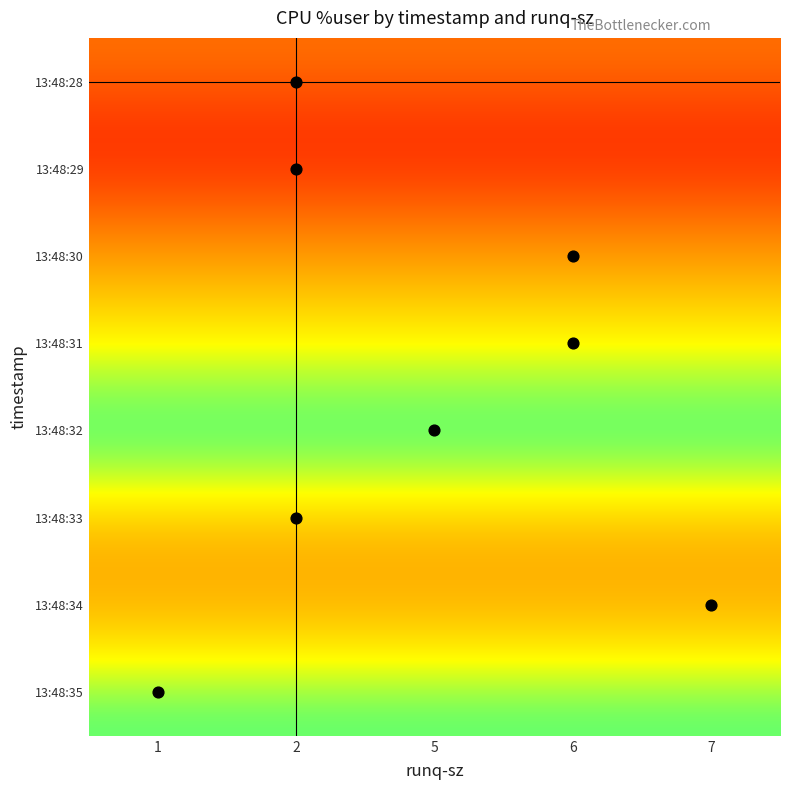

Reading right to left, list all the values displayed in this chart.

13:48:28: 18.2	2.0
13:48:29: 10.0	2.0
13:48:30: 23.0	6.0
13:48:31: 41.7	6.0
13:48:32: 54.4	5.0
13:48:33: 33.6	2.0
13:48:34: 37.5	7.0
13:48:35: 56.0	1.0